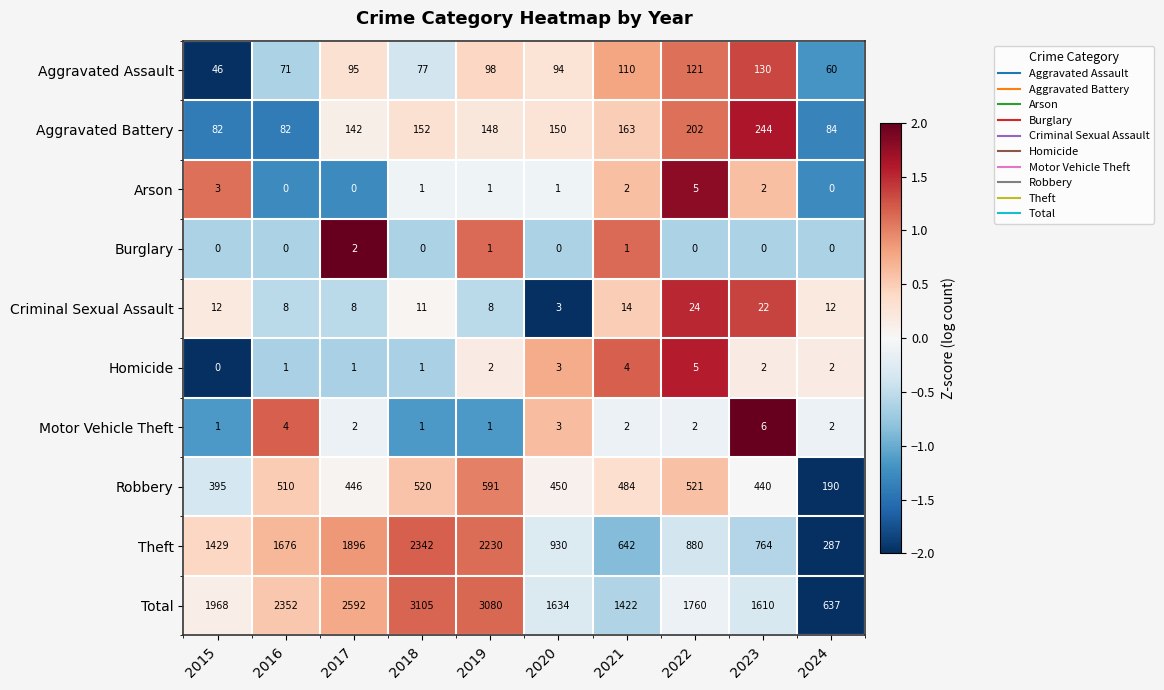

What is the spread (max minus min) of values at 2021?

1421